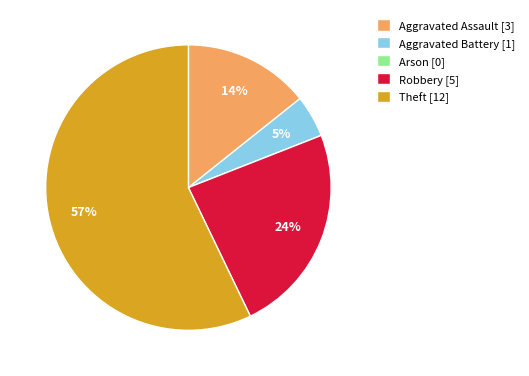

What percentage is the Aggravated Assault [3] slice, to the nearest percent?

14%